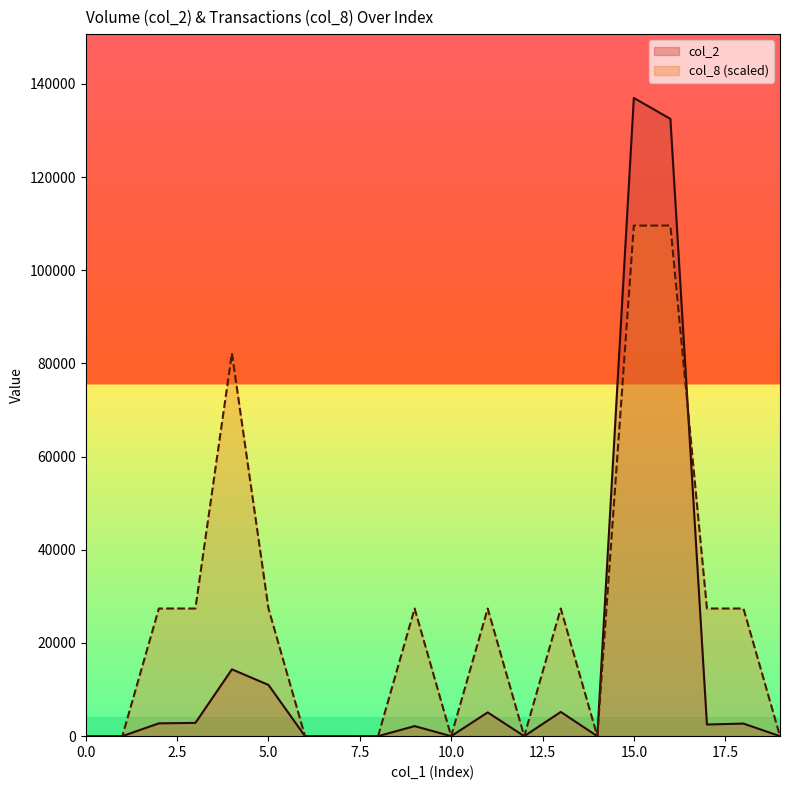

What is the label of the 10th point from the right?

10